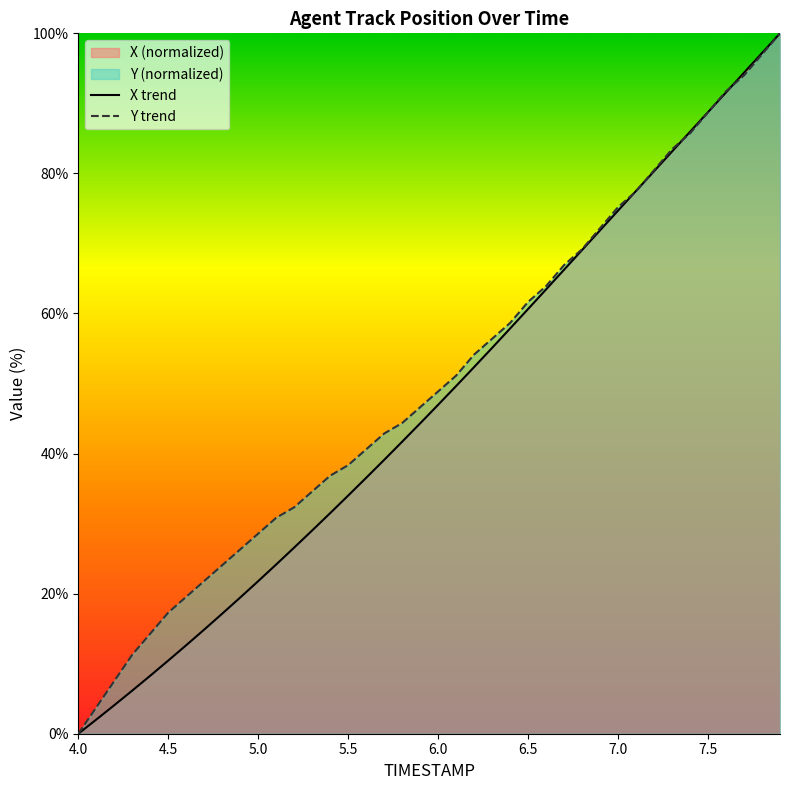

True or false: Y has more than 1 interior local peaks.

False